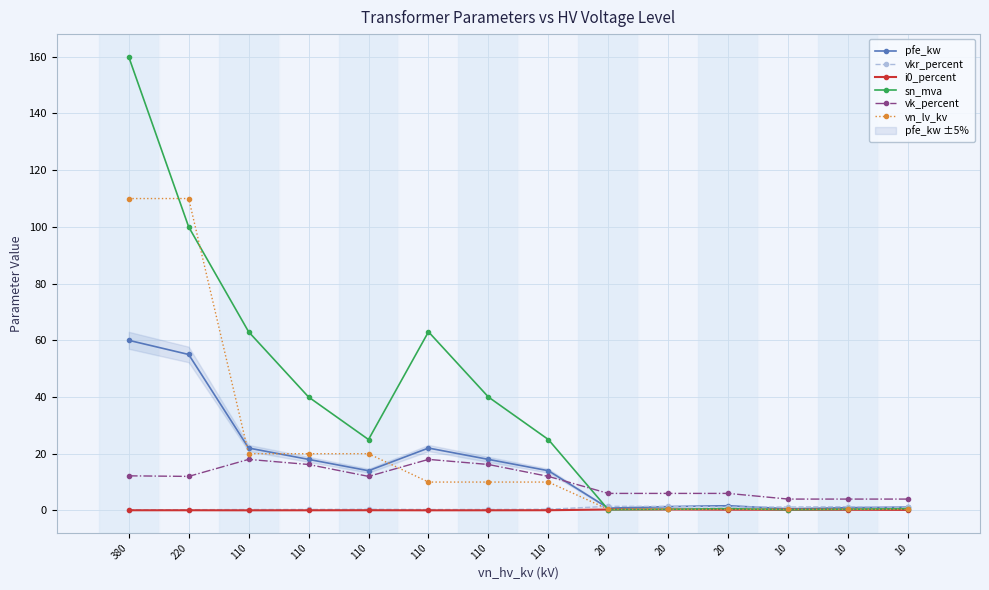

What are all the series names shown in the legend?

pfe_kw, vkr_percent, i0_percent, sn_mva, vk_percent, vn_lv_kv